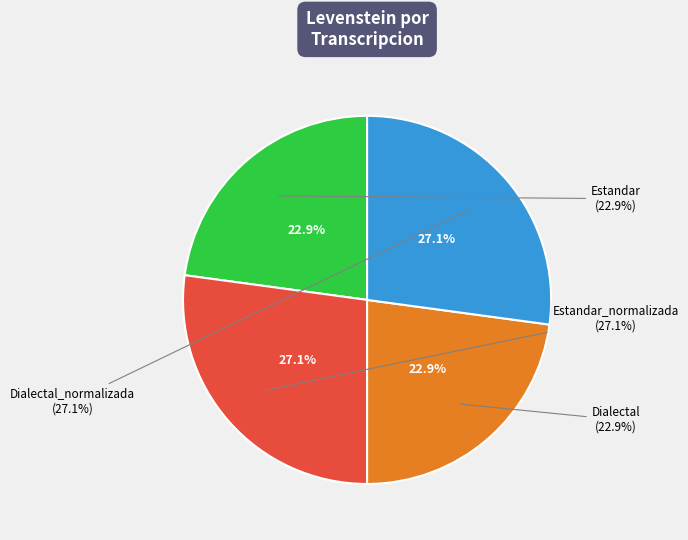

Which slice is the smallest?

Estandar